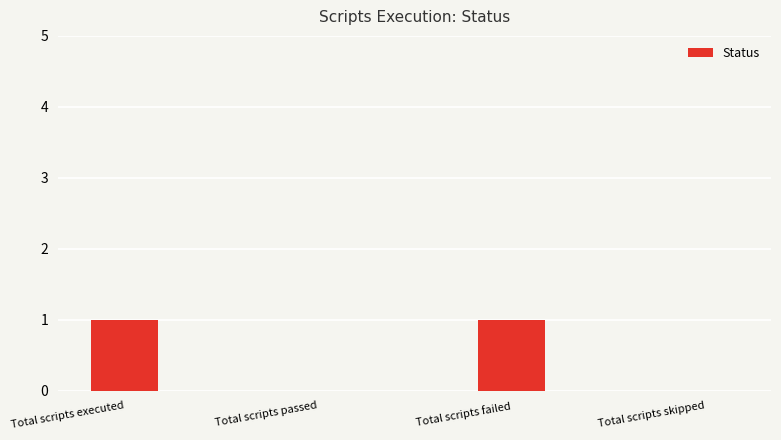

The value at Total scripts passed is -1. True or false?

False